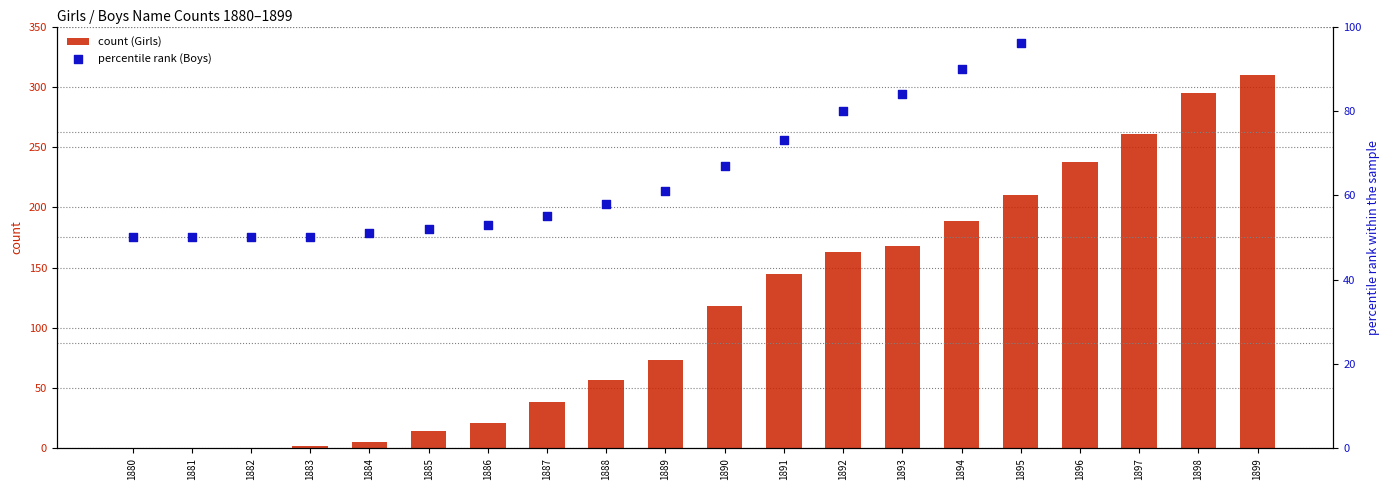

What is the total value across all series at 1895?

306